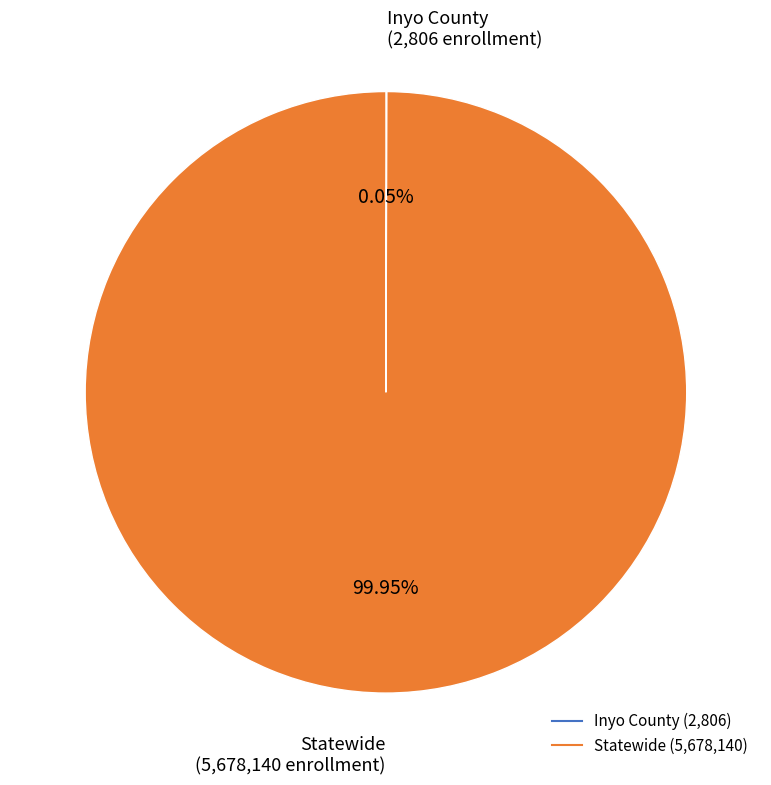

To the nearest percent, what is the difference between the largest and smallest slice percentages?

100%